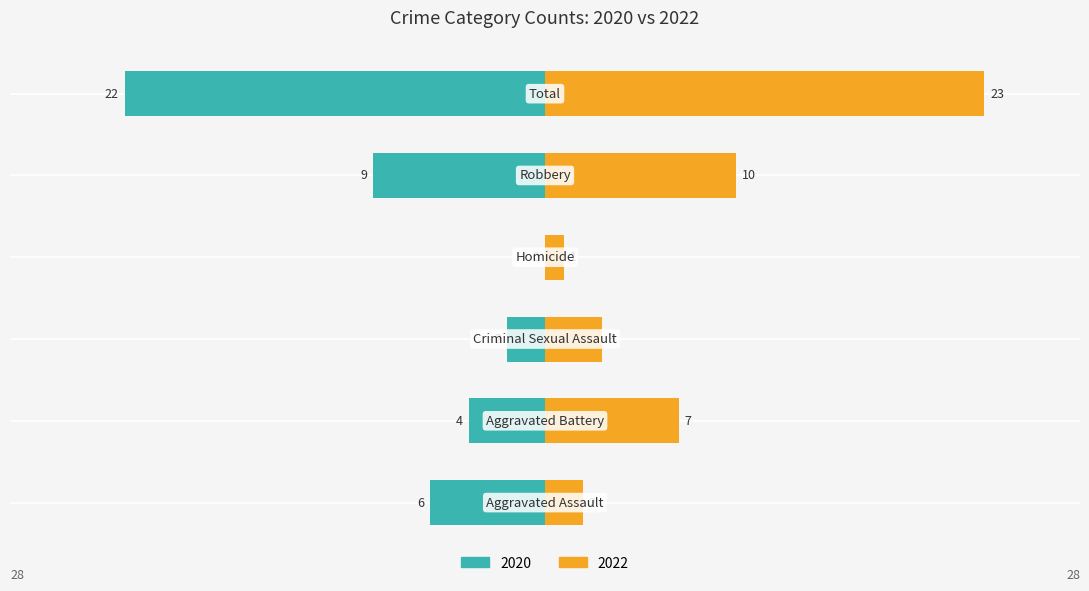

What is the difference between the maximum and minimum values in the 2020 series?

22